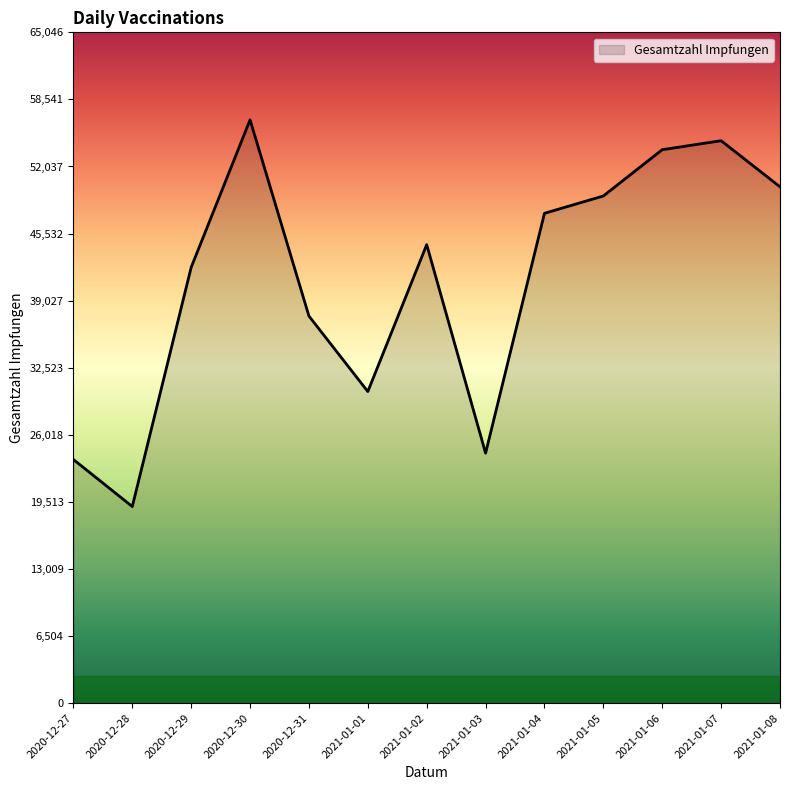

What is the change in value from 2020-12-27 to 2020-12-31?

+13912